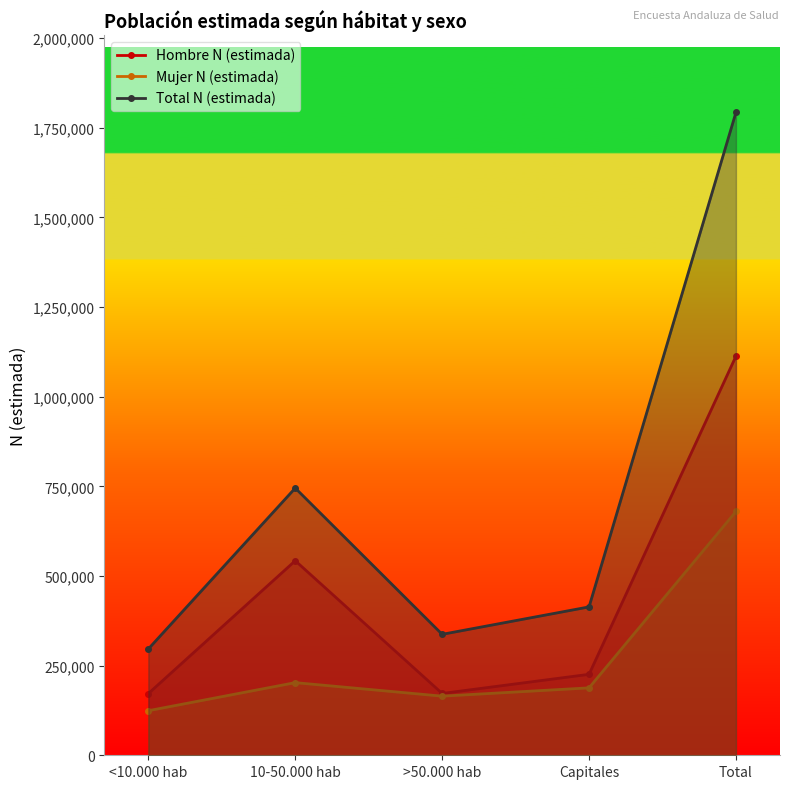

What is the label of the 3rd point from the right?

>50.000 hab